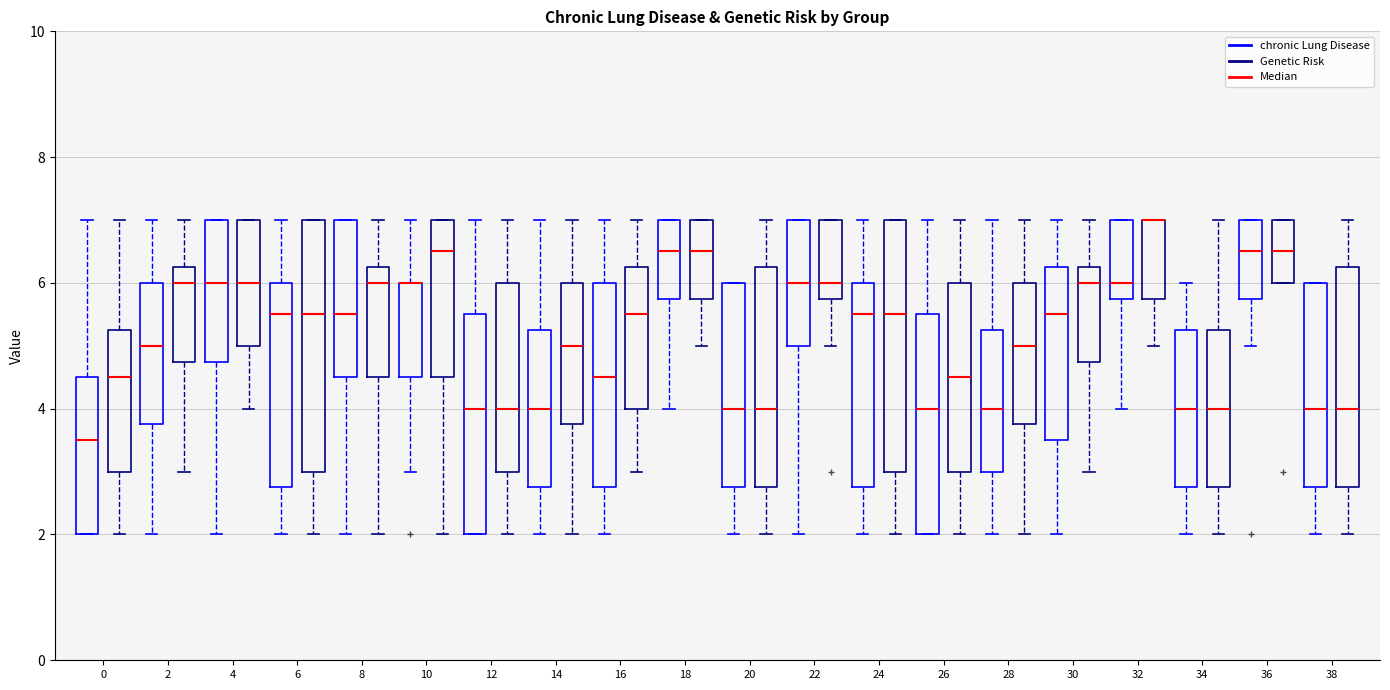

Where is the lower edge of the box for 34 (chronic Lung Disease) on the y-axis? The values are not printed on the chart, so give them approximately, as read against the axis.

2.8